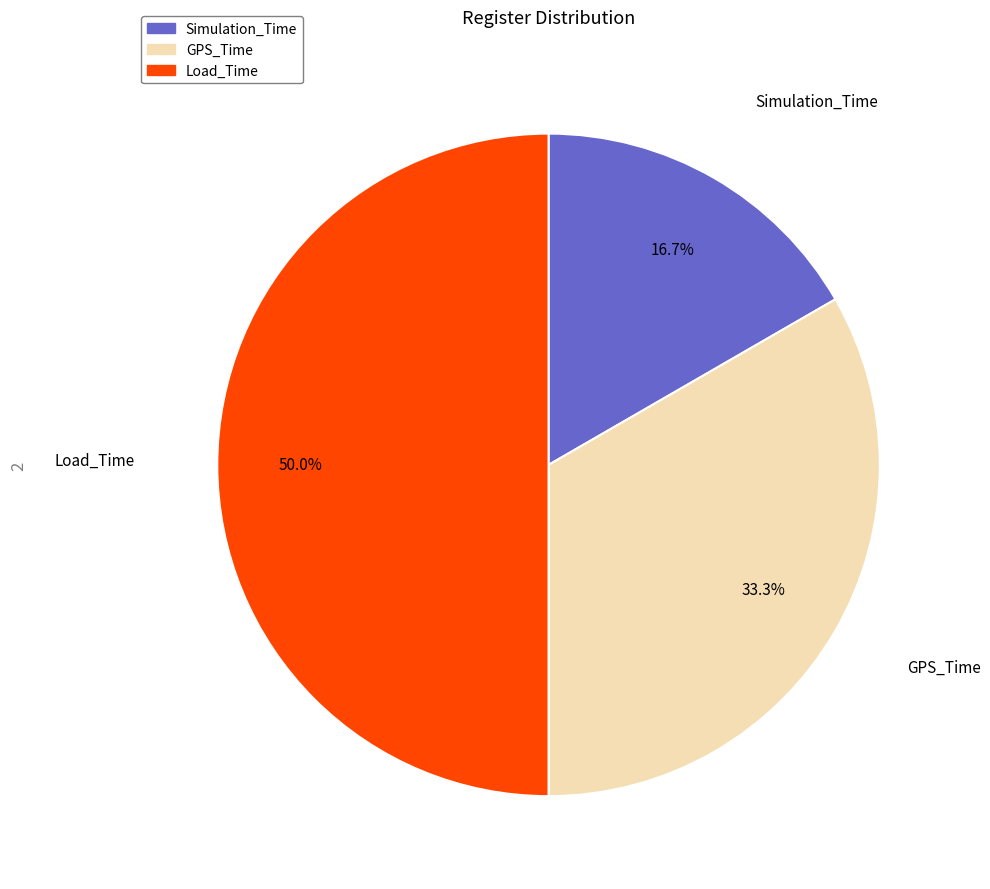

To the nearest percent, what is the difference between the largest and smallest slice percentages?

33%